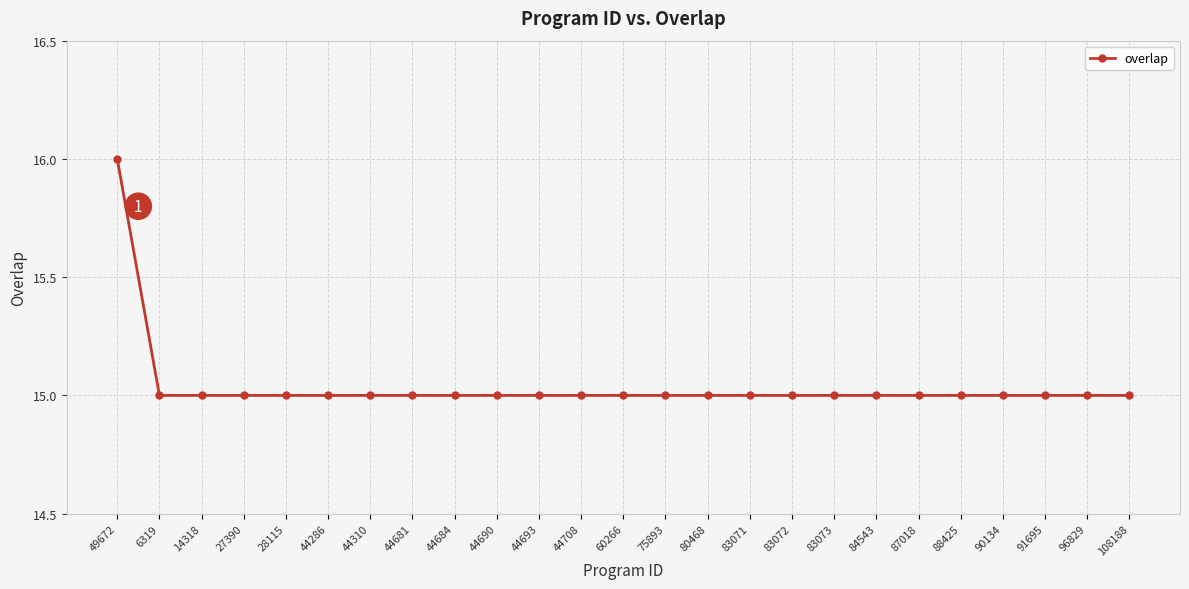

The value at 108188 is 15. True or false?

True